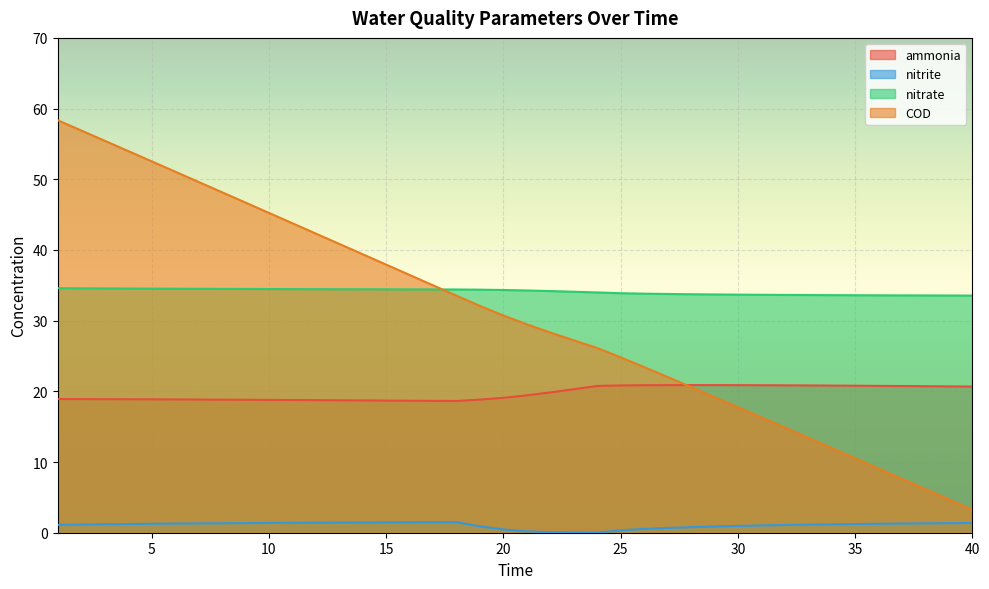

Where do ammonia and COD first cross each other?

27 and 28